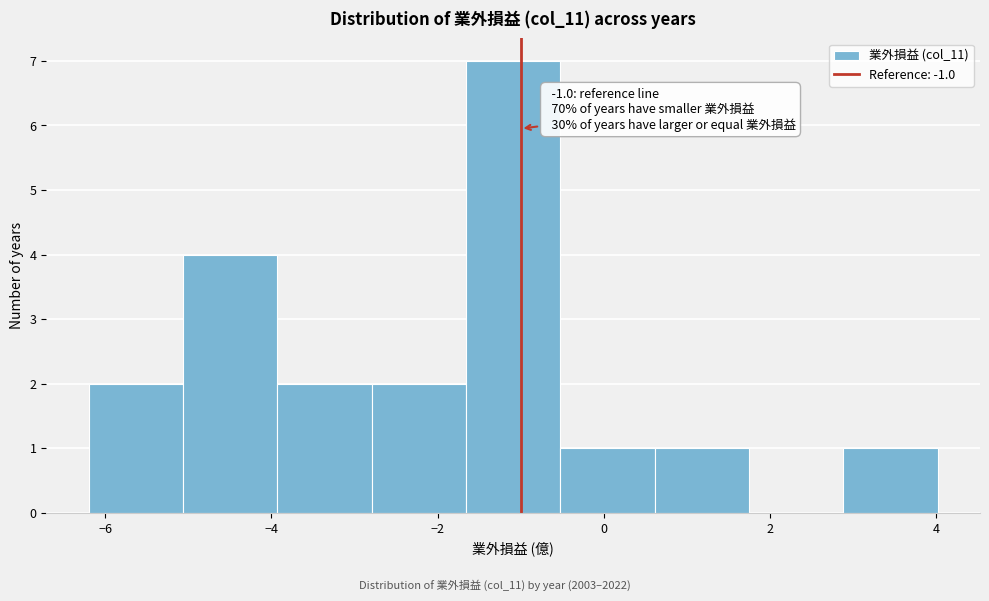

Which range on the x-axis has the tallest bar?

-1.6 to -0.6